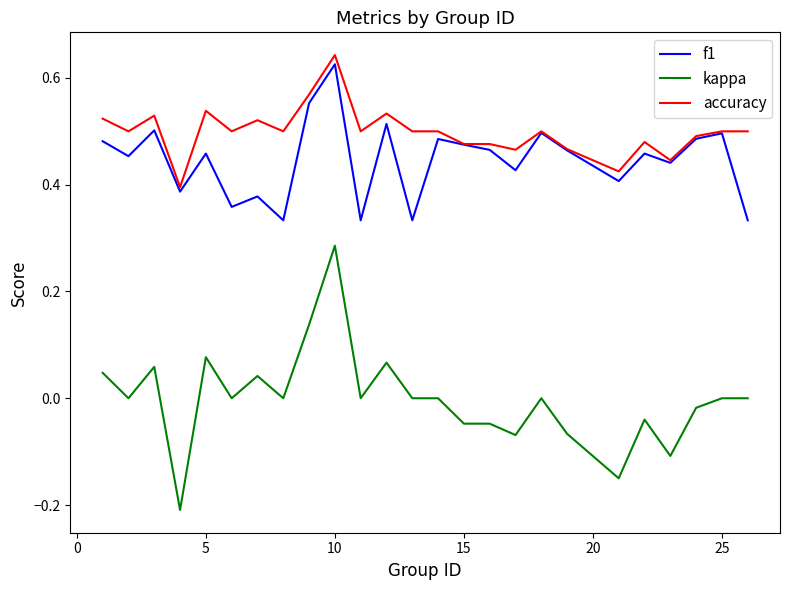

True or false: f1 and kappa cross at least once.

False